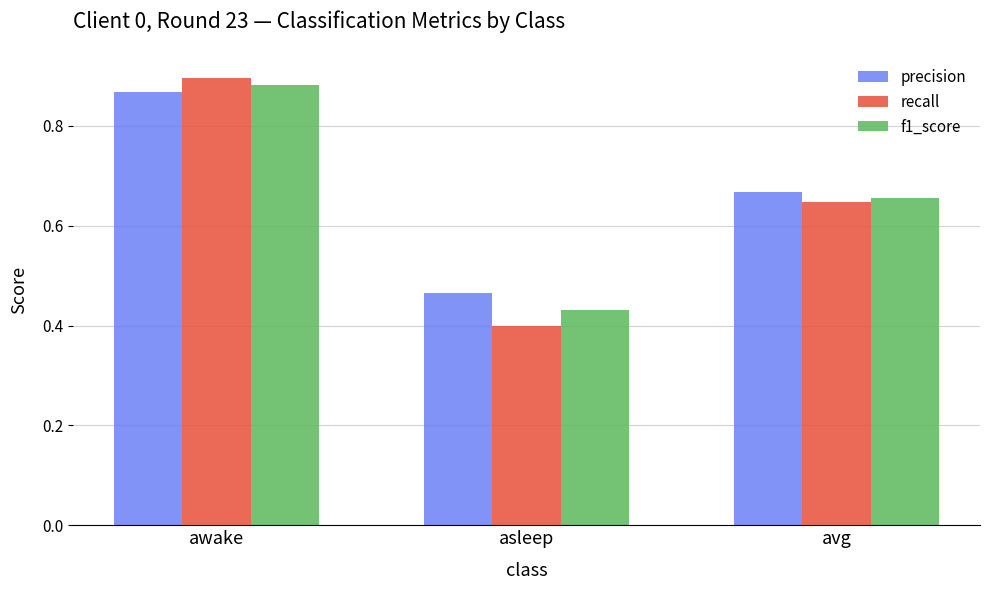

List the series in order of their peak value, highest first.

recall, f1_score, precision